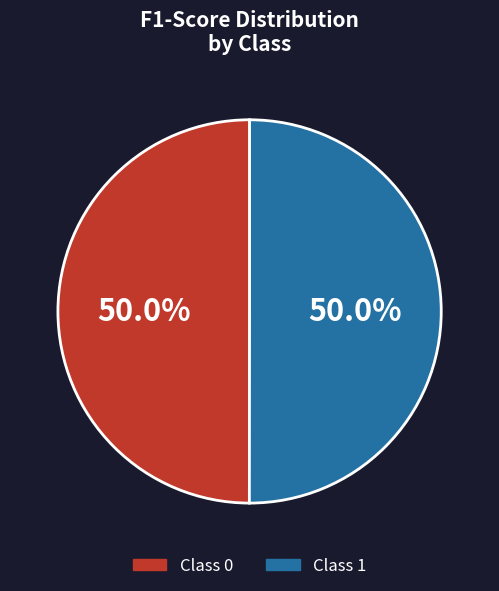

Count the number of slices in the pie.

2